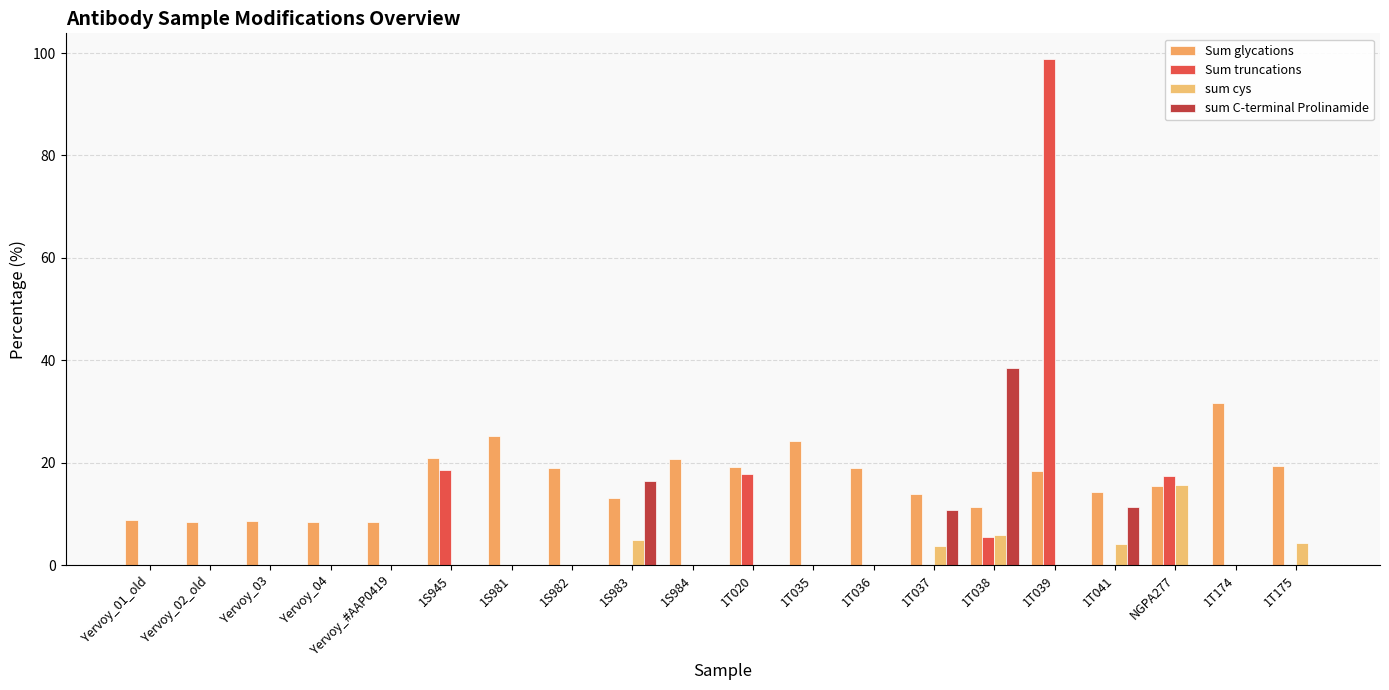

The value of sum cys at 1T174 is 0.0. True or false?

True